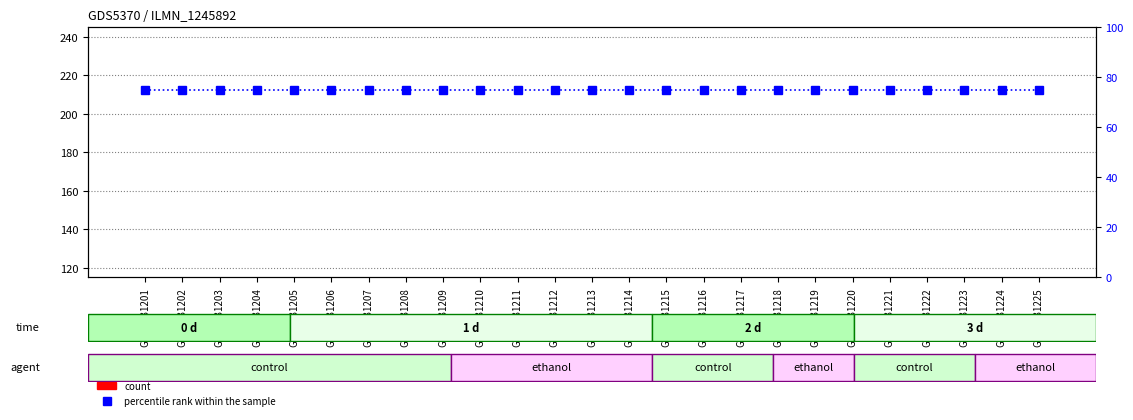

At how many categories does at least one series exceed 36?

25